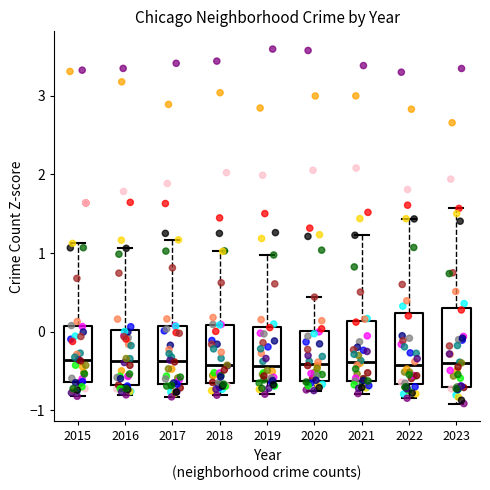

Where does the lower whisker of the box at x = 2018 end on the y-axis? The values are not printed on the chart, so give them approximately, as read against the axis.

-0.8